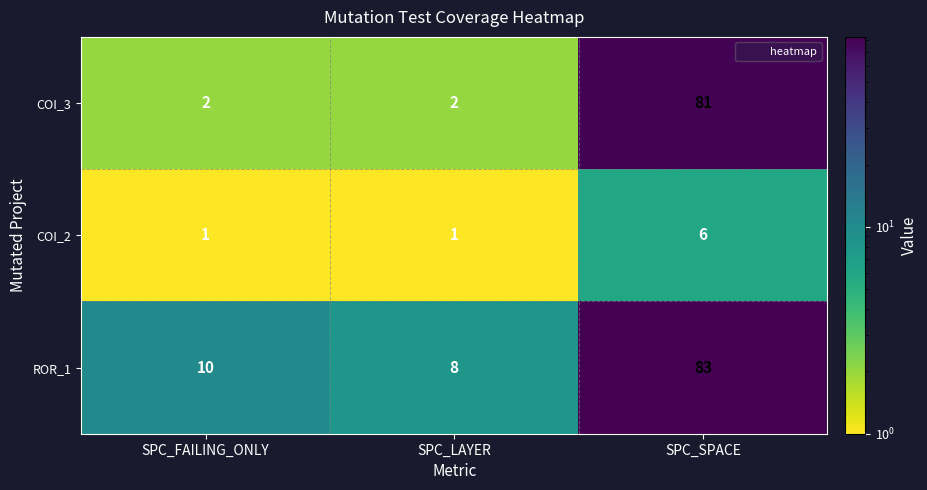

At how many categories does at least one series exceed 18?

1